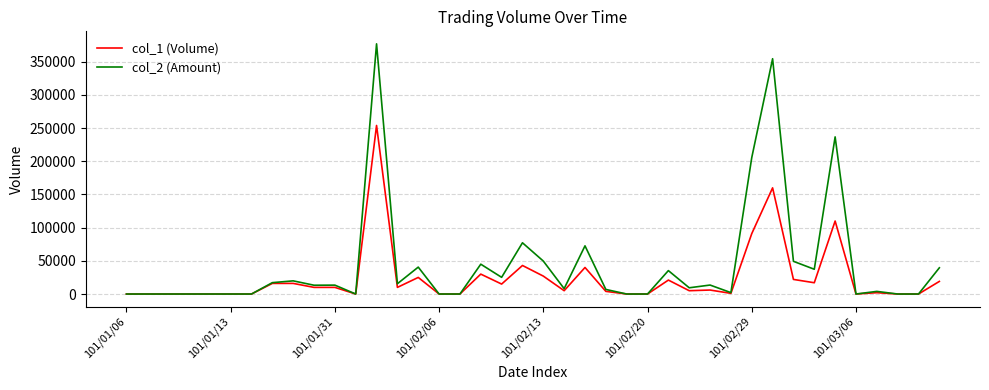

Which series has the largest total across all categories?

col_2 (Amount)